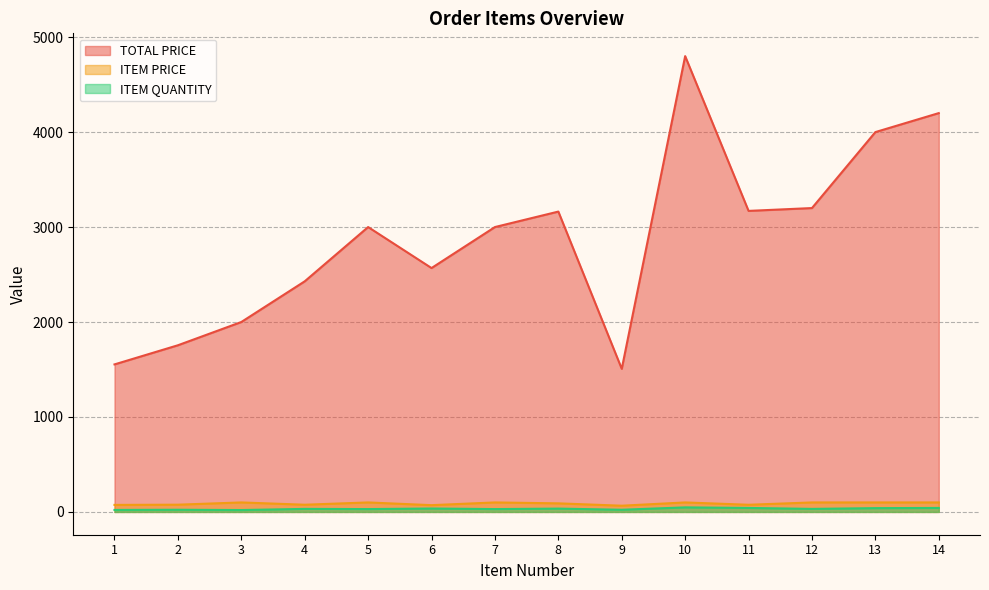

What are all the series names shown in the legend?

TOTAL PRICE, ITEM PRICE, ITEM QUANTITY